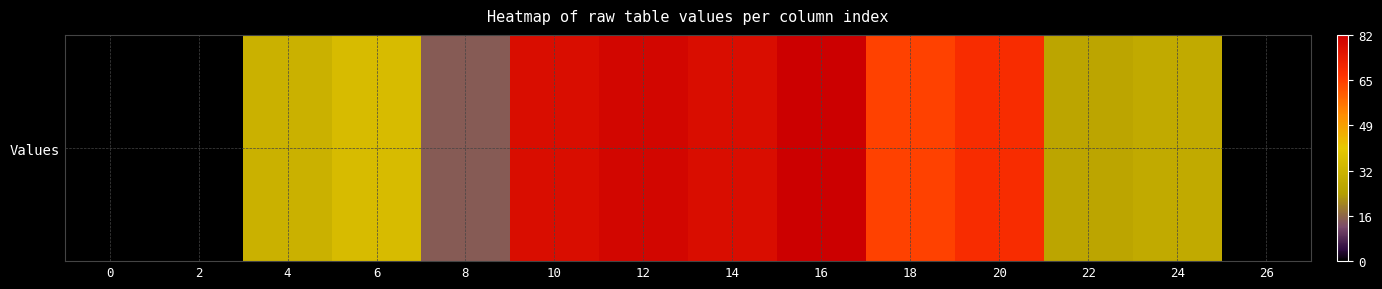

Is it true that the value at 24 is 9?

False